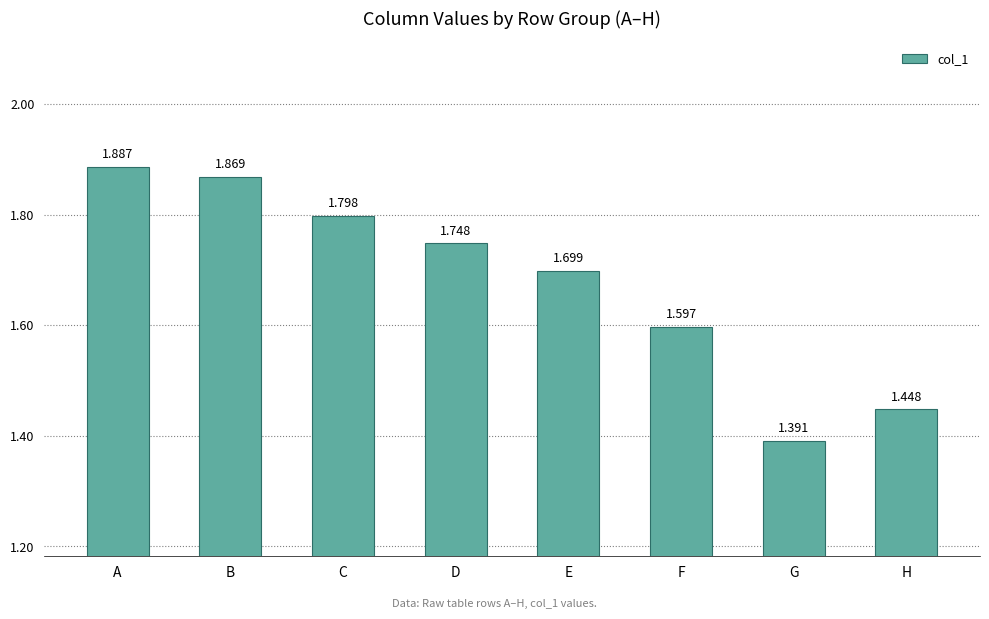

Rank the categories by value from lowest to highest.

G, H, F, E, D, C, B, A